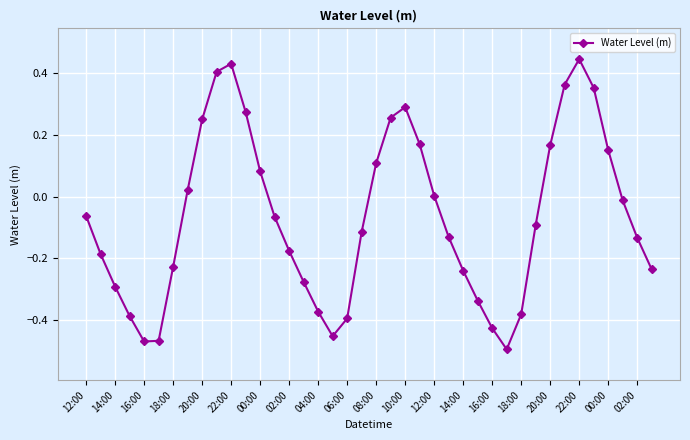

How many data points does each series have?

40